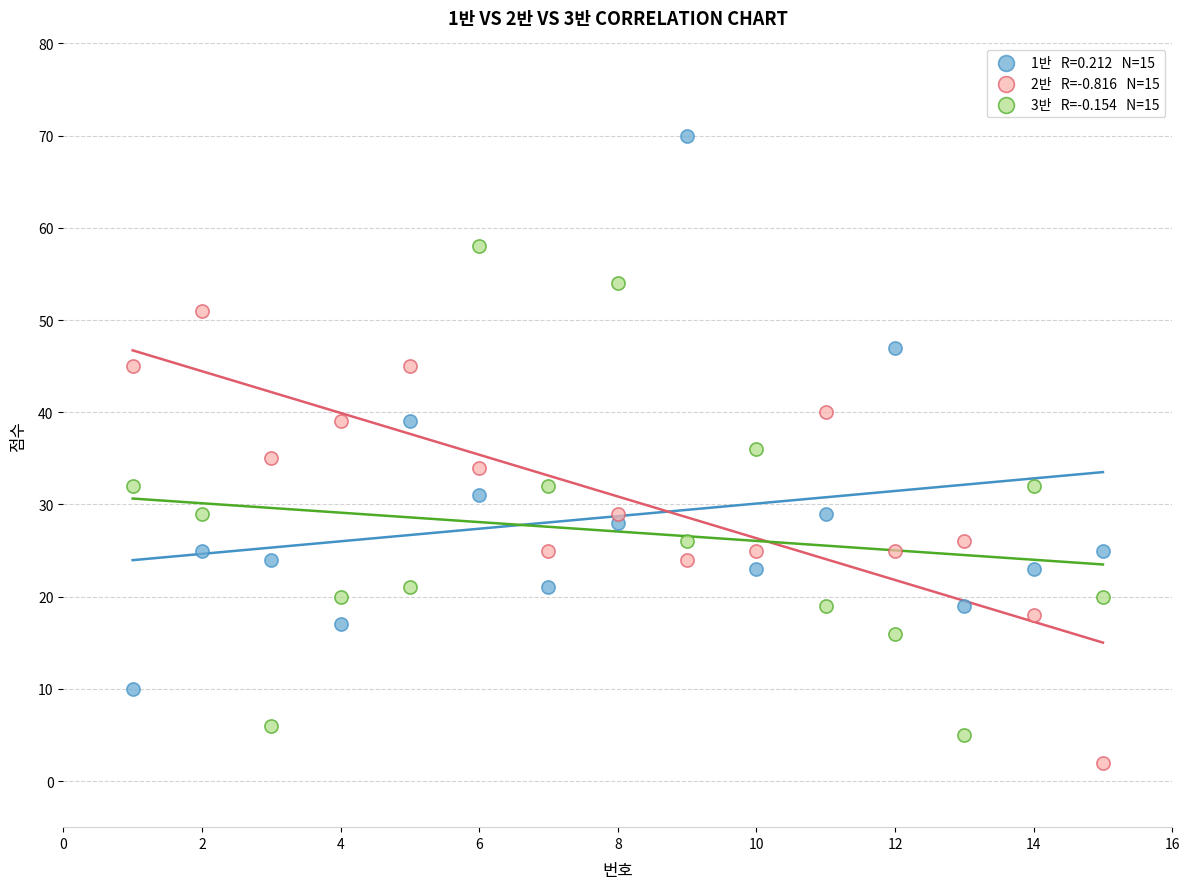

Across all data points, what is the range of Y values (max minus min)?

68